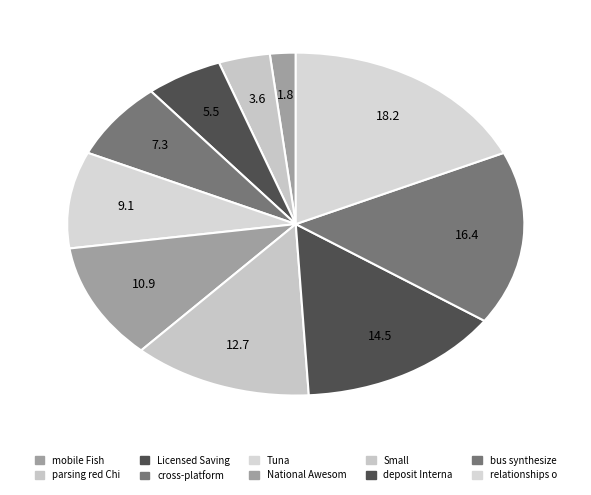

Count the number of slices in the pie.

10